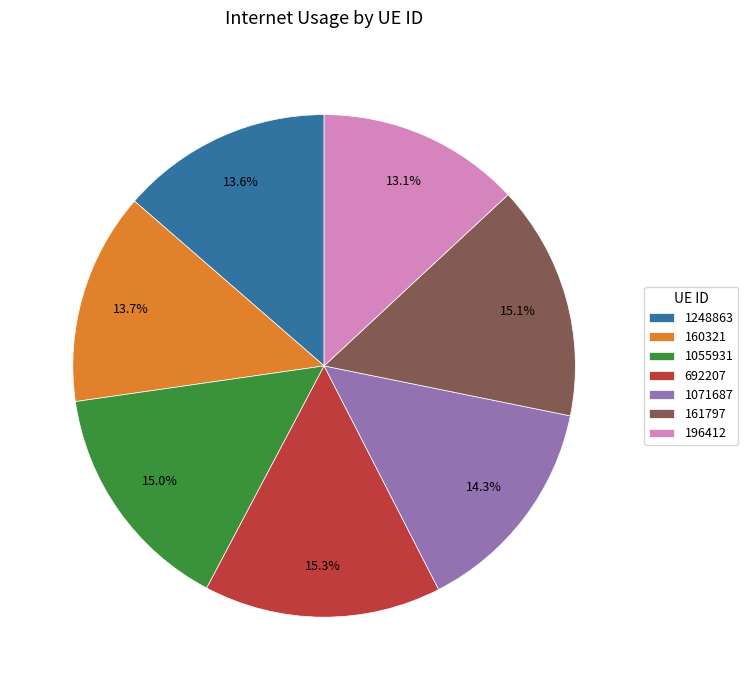

True or false: 1248863 accounts for 14% of the total.

True